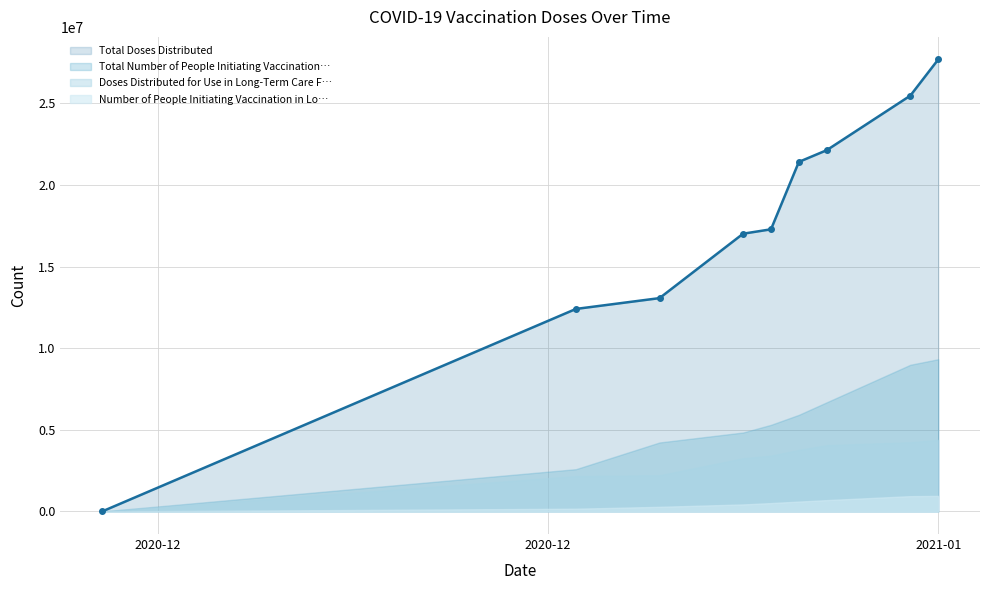

Is it true that Number of People Initiating Vaccination in Long-Term Care Facilities equals 195349 at 2021-01-02?

False